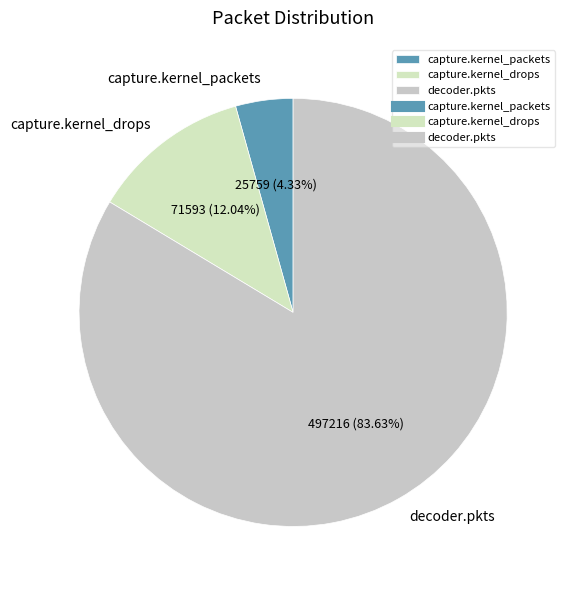

Rank the categories by value from lowest to highest.

capture.kernel_packets, capture.kernel_drops, decoder.pkts